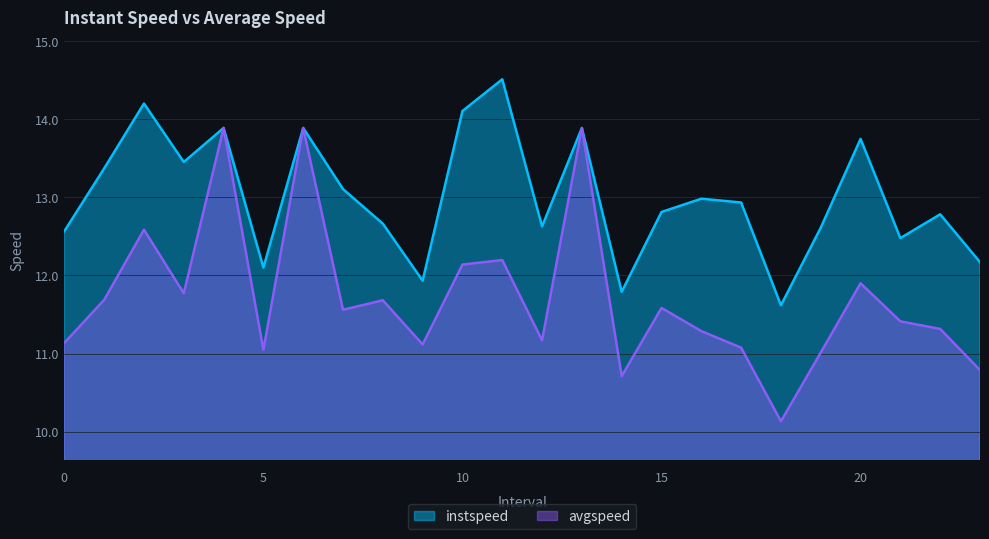

True or false: avgspeed and instspeed cross at least once.

False